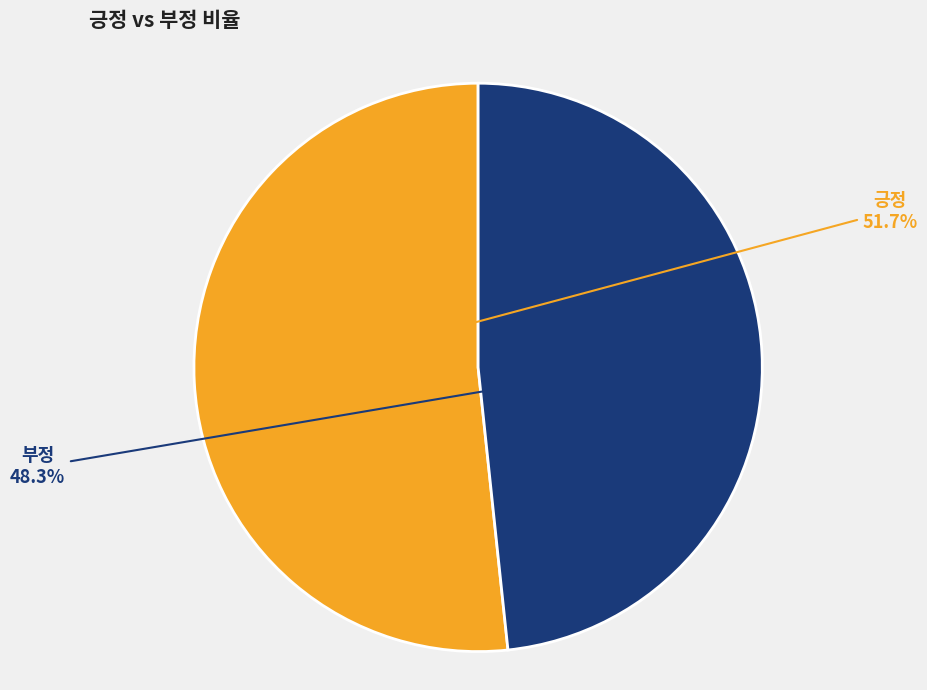

What is the smallest slice in the pie chart?

부정